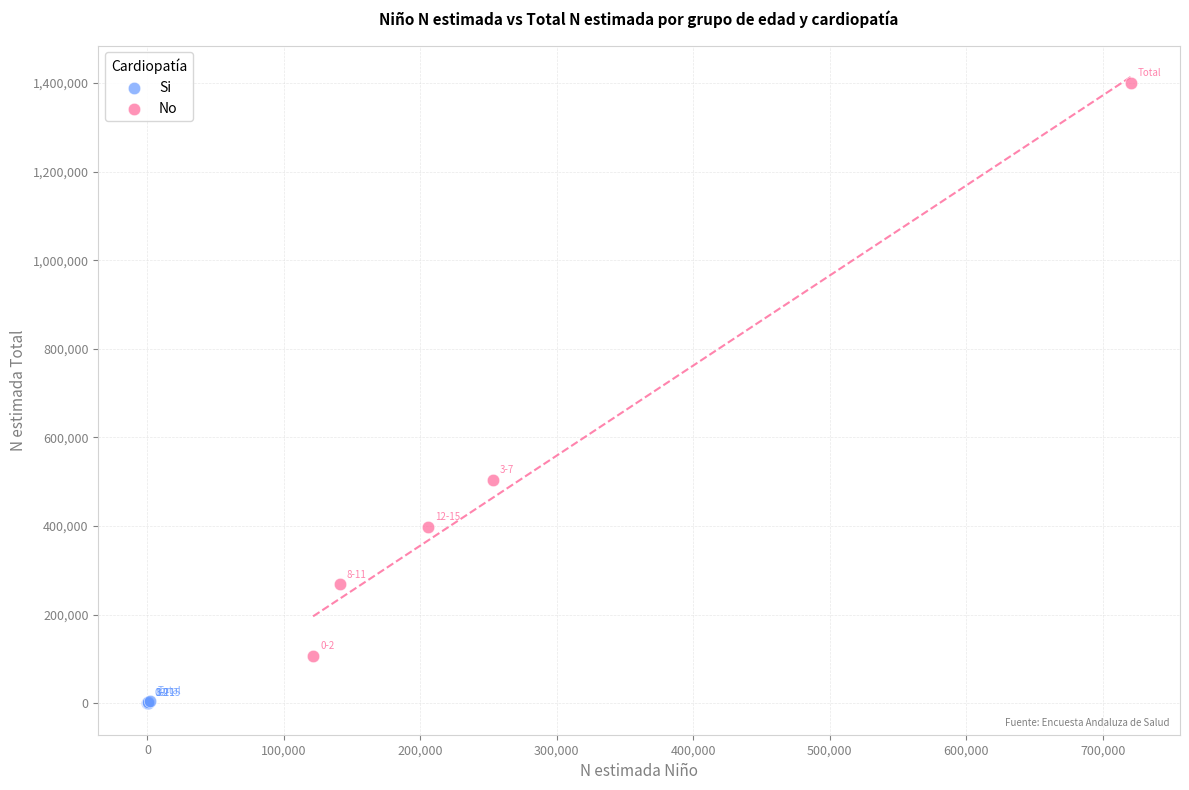

Which series has the widest spread of Y values?

No